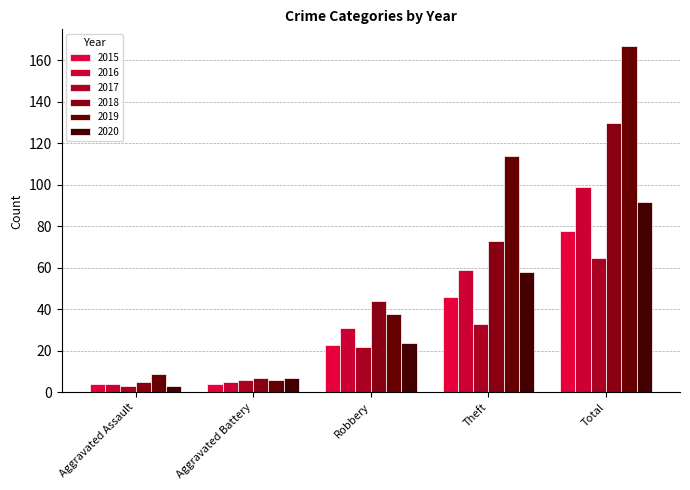

What is the label of the 5th bar from the left?

Total